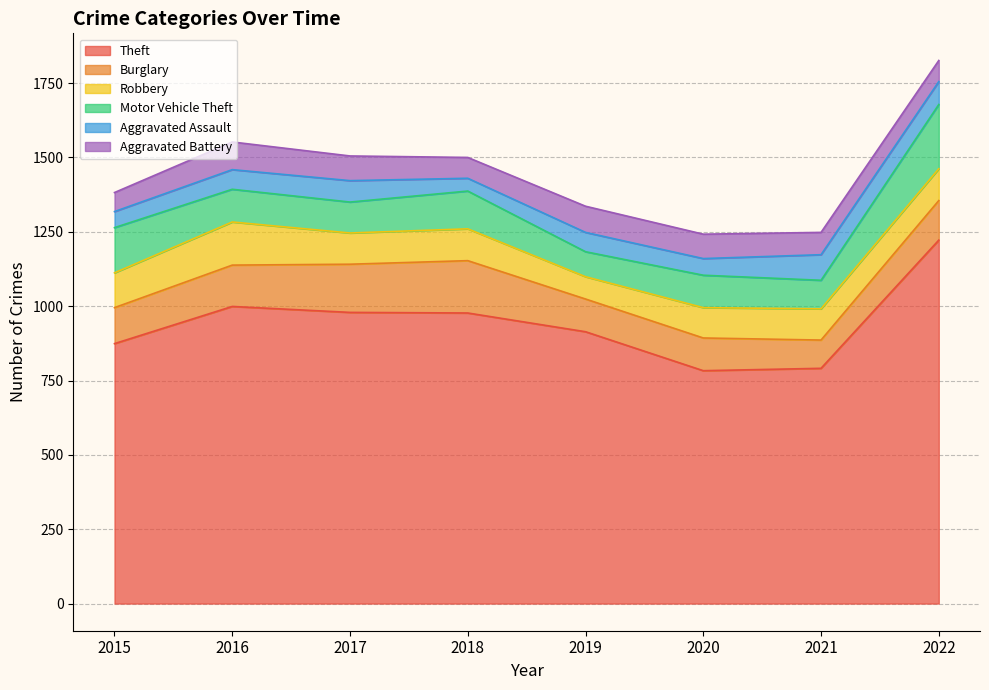

Which category has the lowest value in the Aggravated Battery series?

2015